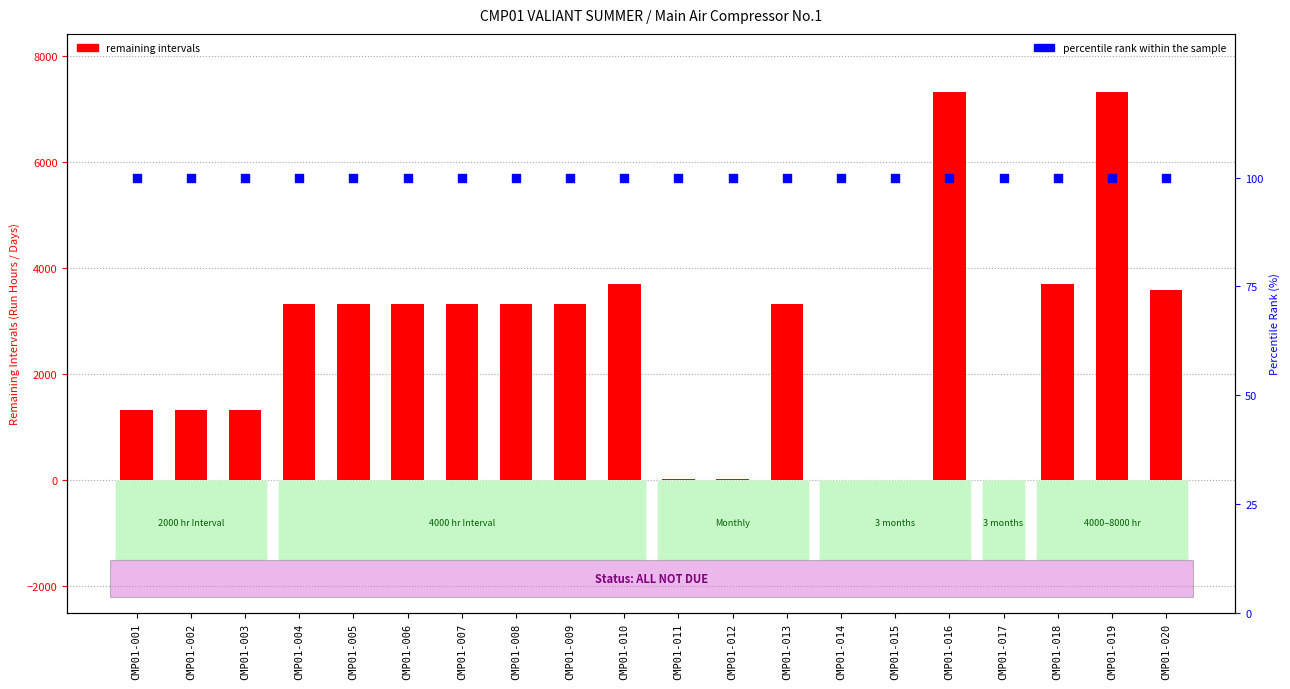

What are all the series names shown in the legend?

remaining intervals, percentile rank within the sample